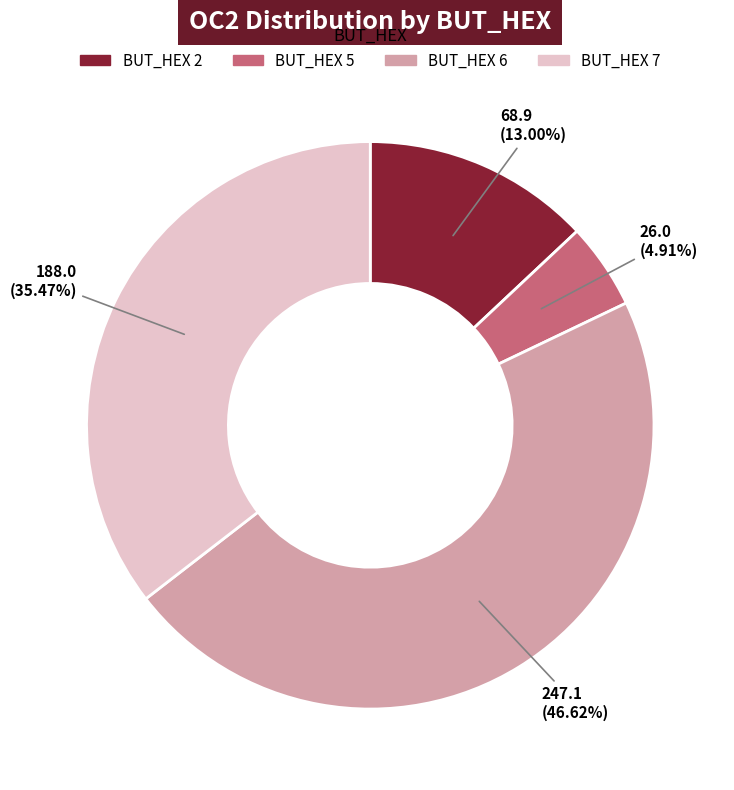

What is the largest slice in the pie chart?

BUT_HEX 6